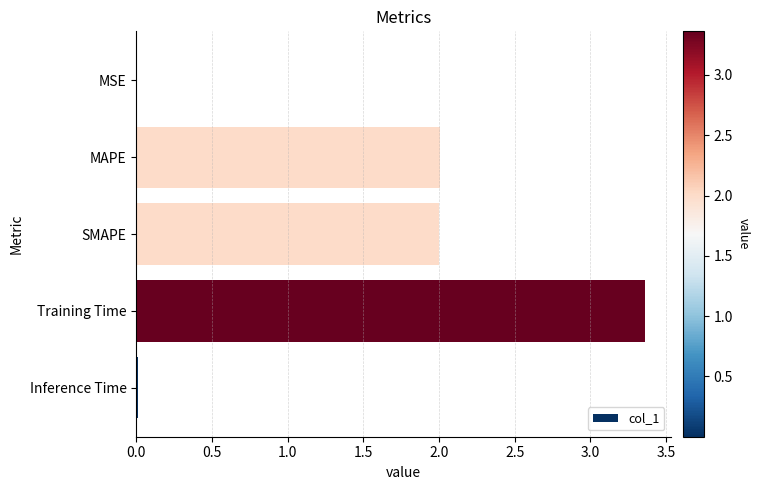

Which label corresponds to the largest value in the chart?

Training Time